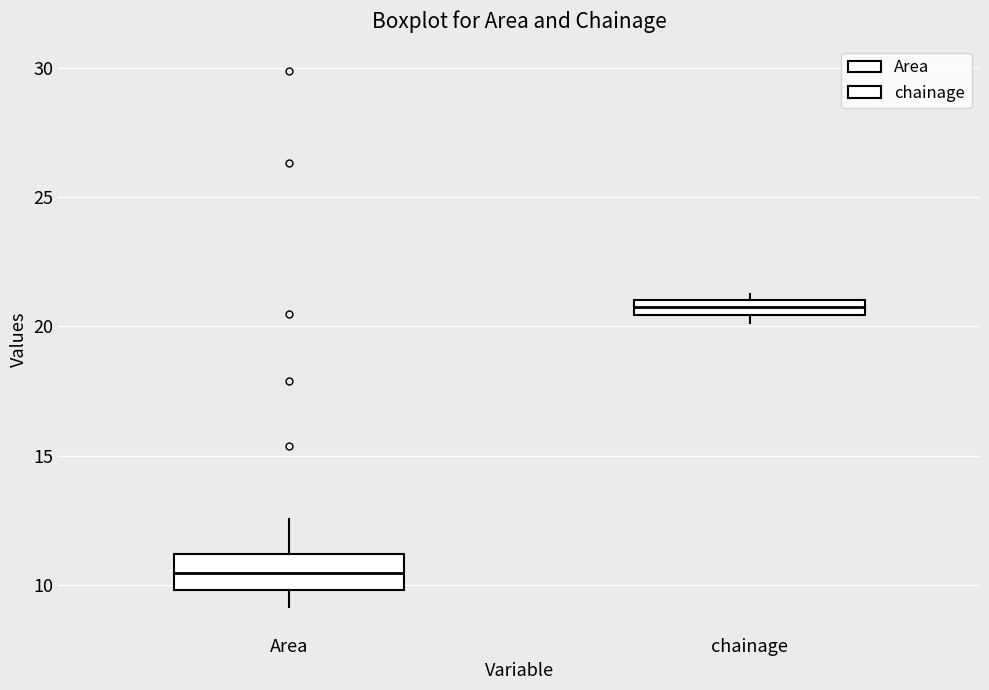

Which box's median line is the lowest?

Area